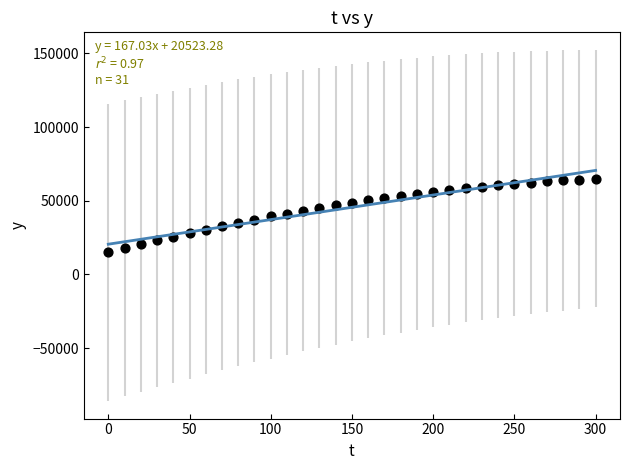

What is the range of Y values (max minus min)?

50000.0